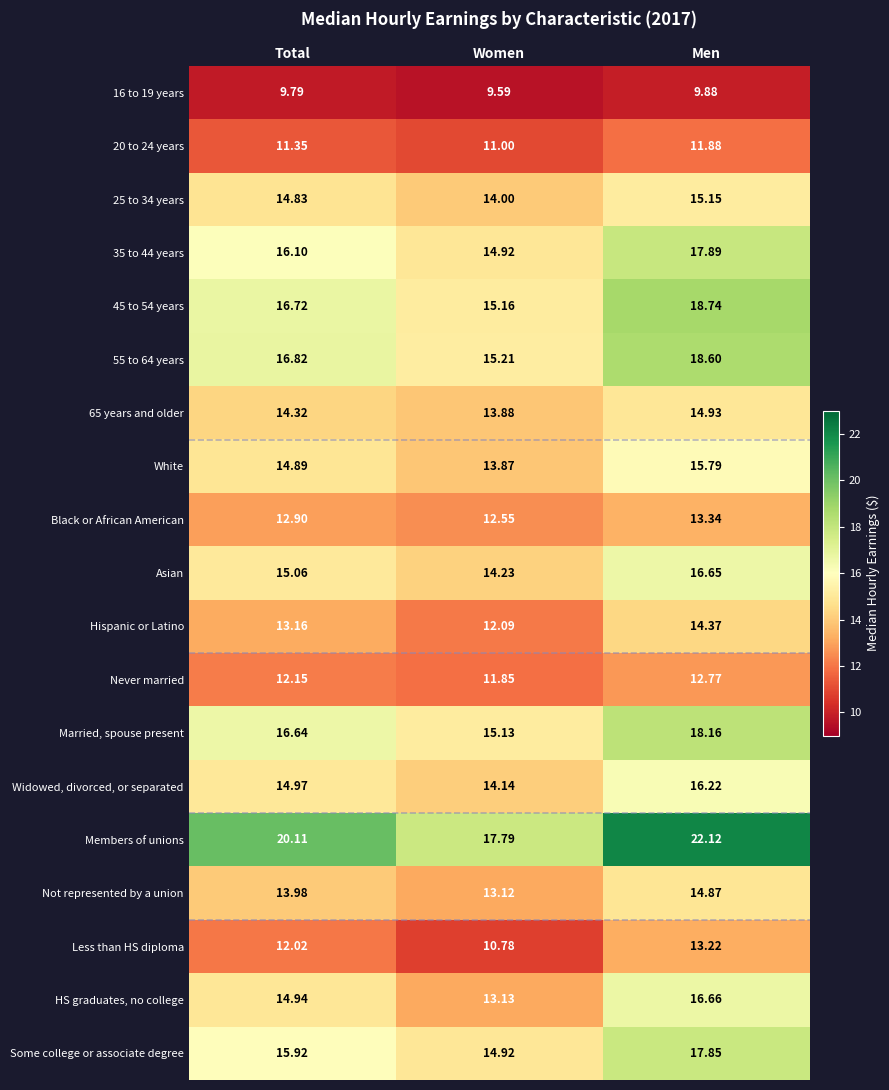

Rank the series by their maximum value, from highest to lowest.

Members of unions, 45 to 54 years, 55 to 64 years, Married, spouse present, 35 to 44 years, Some college or associate degree, HS graduates, no college, Asian, Widowed, divorced, or separated, White, 25 to 34 years, 65 years and older, Not represented by a union, Hispanic or Latino, Black or African American, Less than HS diploma, Never married, 20 to 24 years, 16 to 19 years